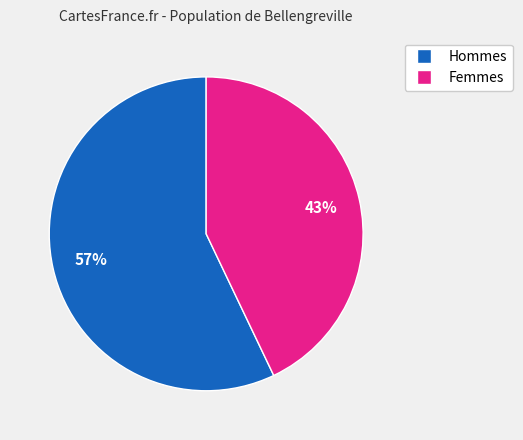

To the nearest percent, what is the difference between the largest and smallest slice percentages?

14%